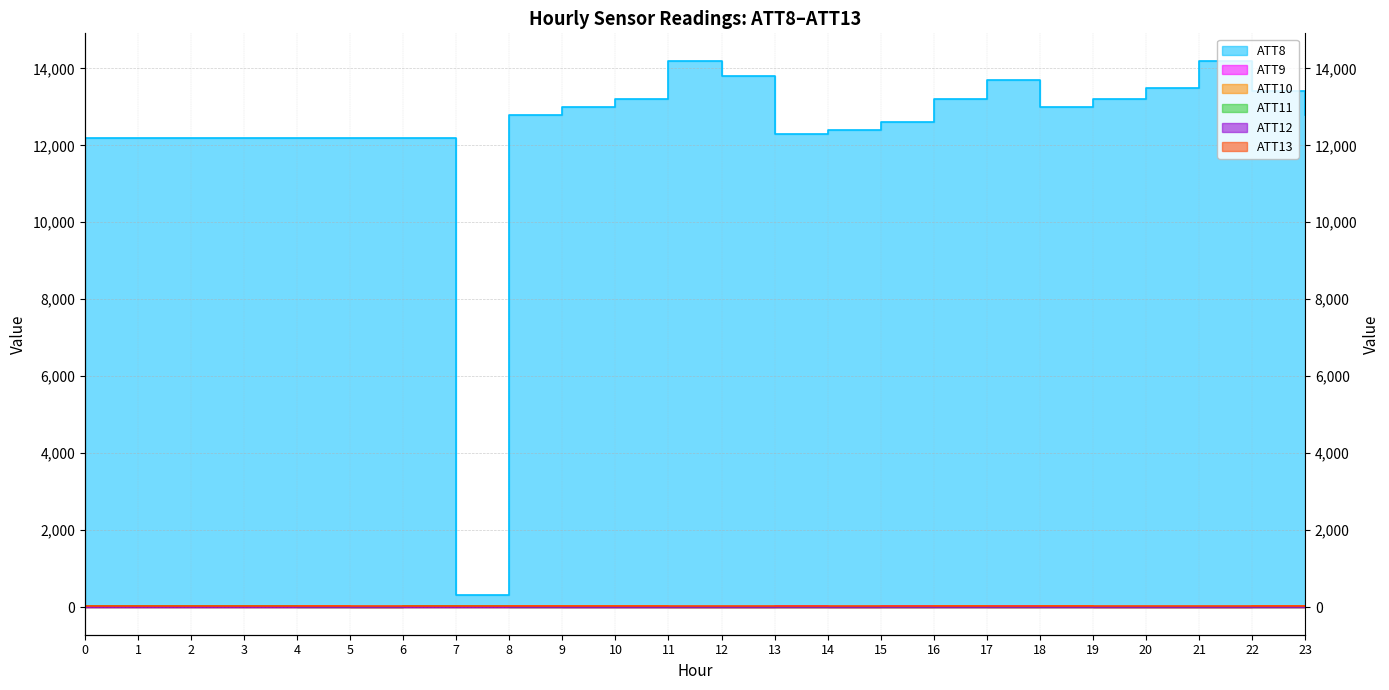

In ATT10, how many points are lower than both neighbors (excluding endpoints)?

4